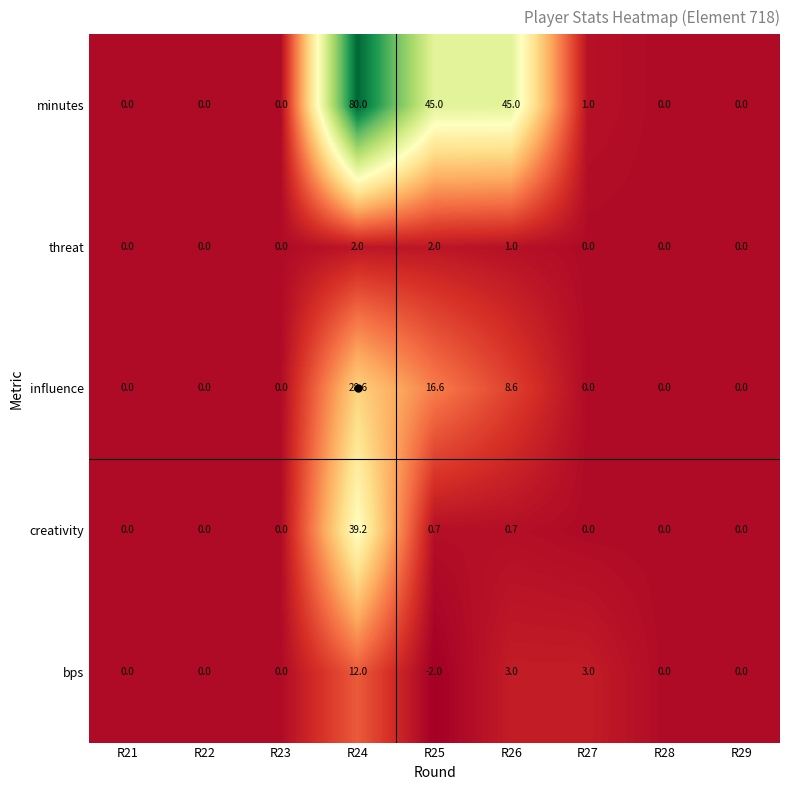

Count the number of data series in this chart.

5